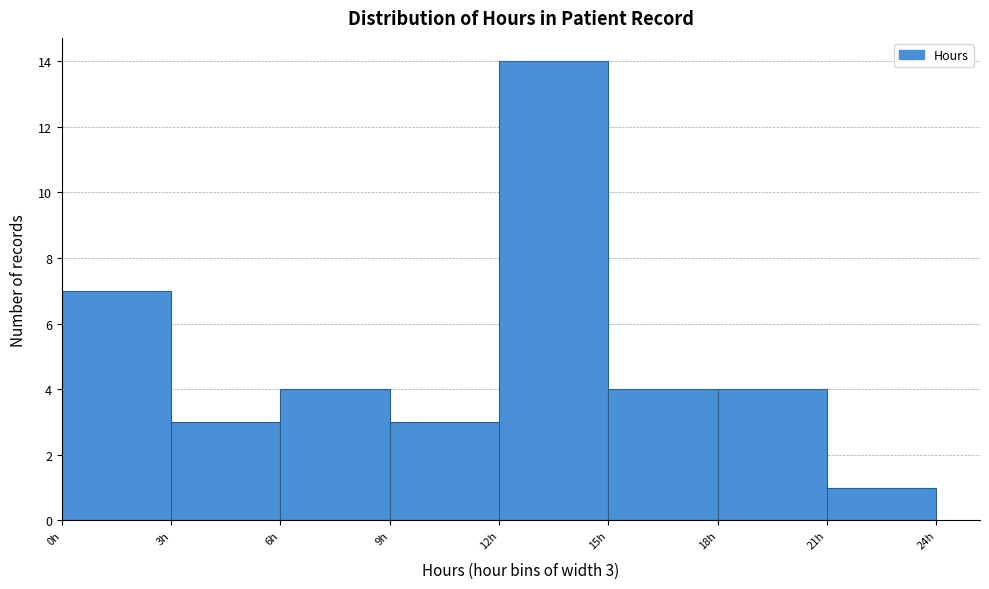

Which range on the x-axis has the tallest bar?

12 to 15